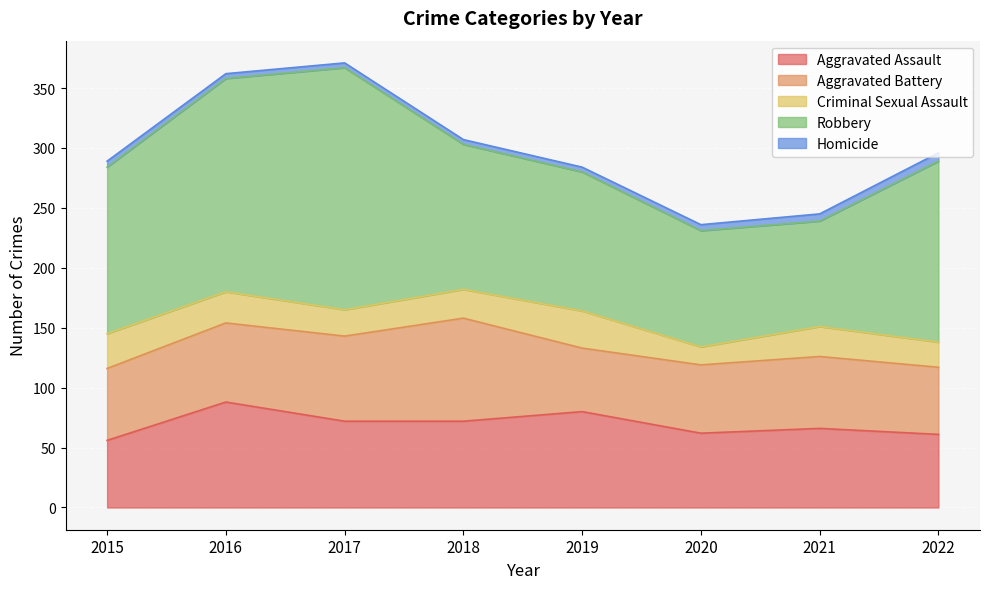

How many series are shown in this chart?

5